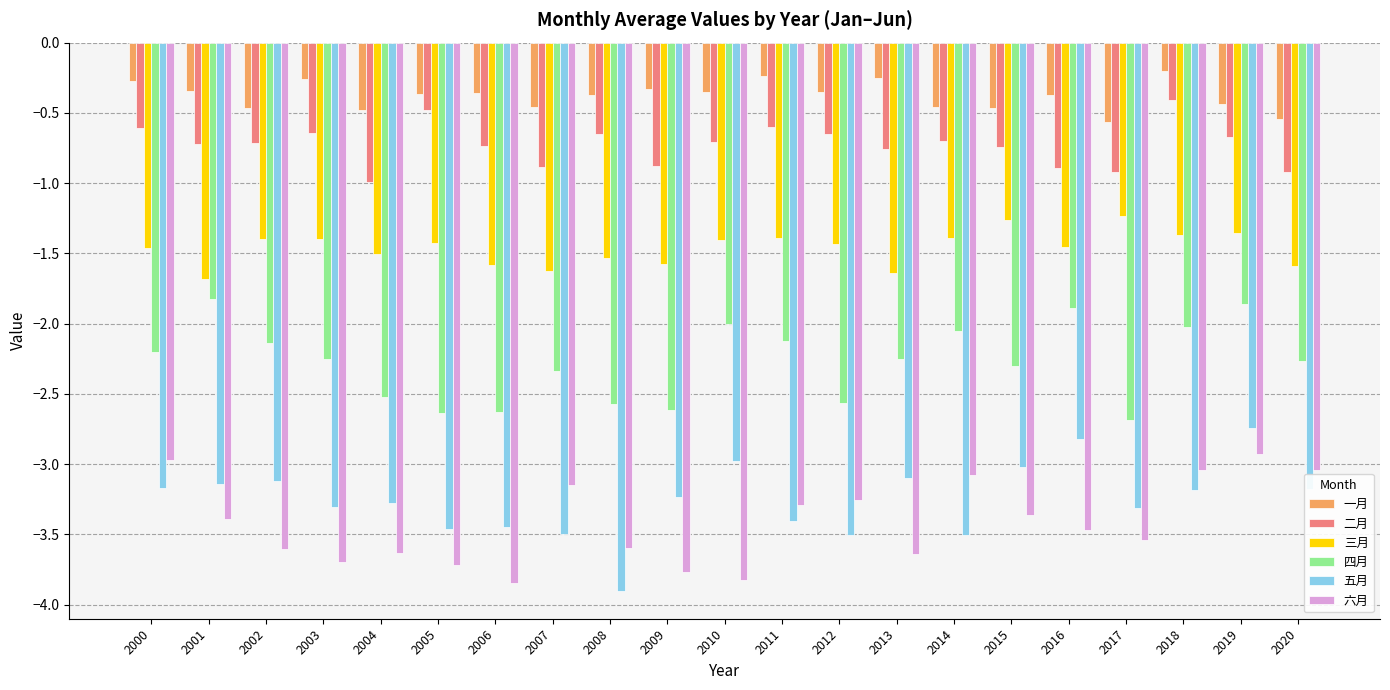

At which category is the sum across all series the highest?

2019